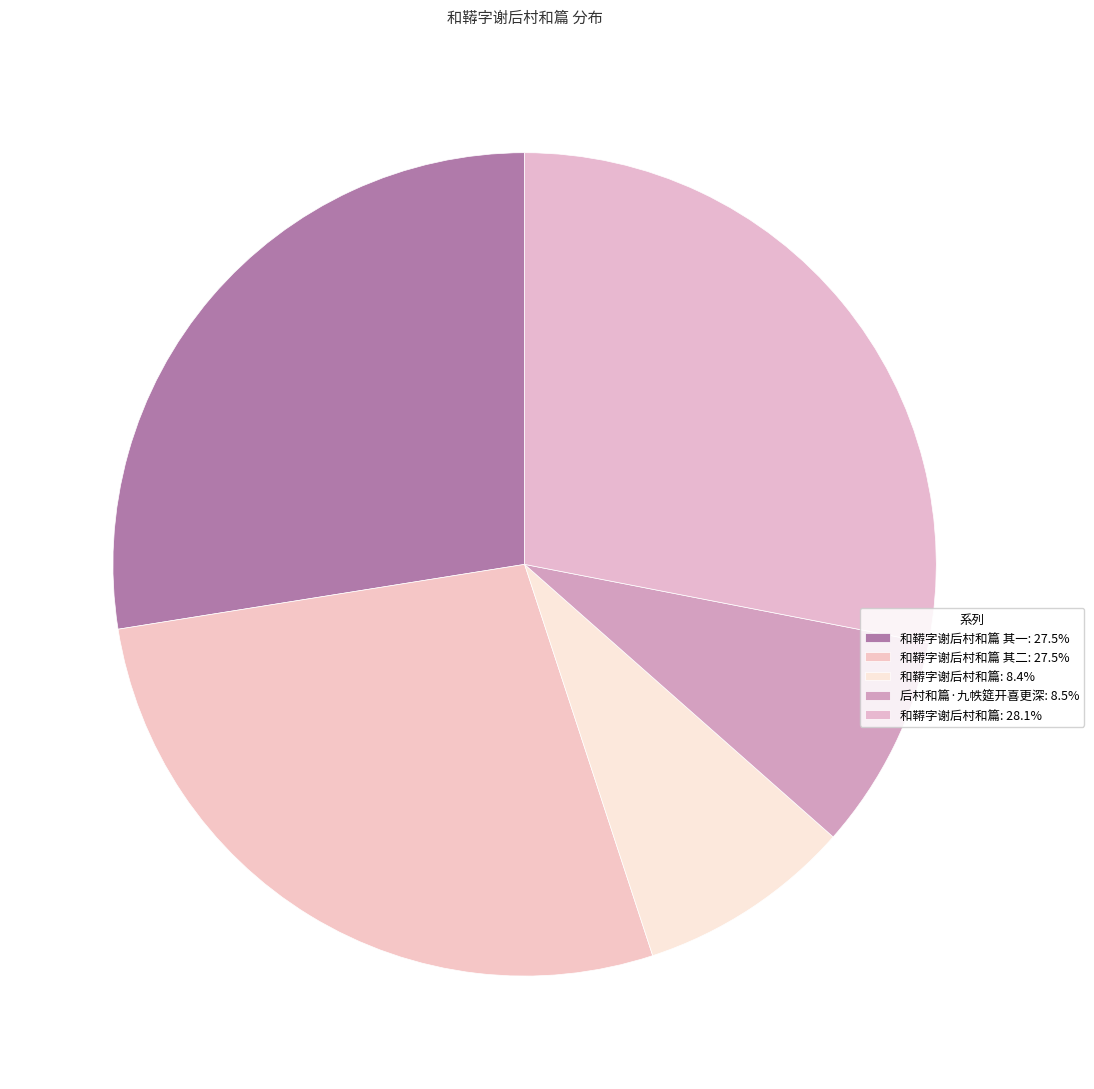

Does any single category account for the majority?

No